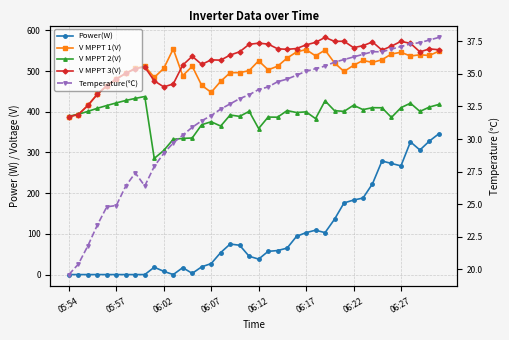

Between 19 and 36, which is larger?

36